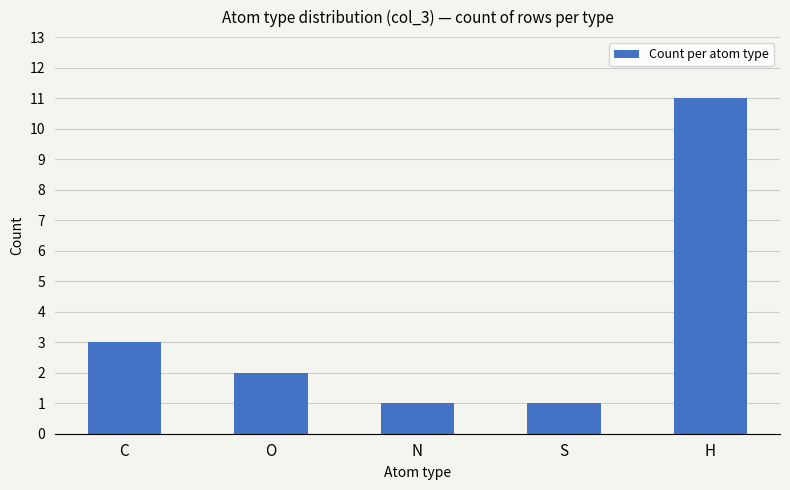

The value at C is 5. True or false?

False